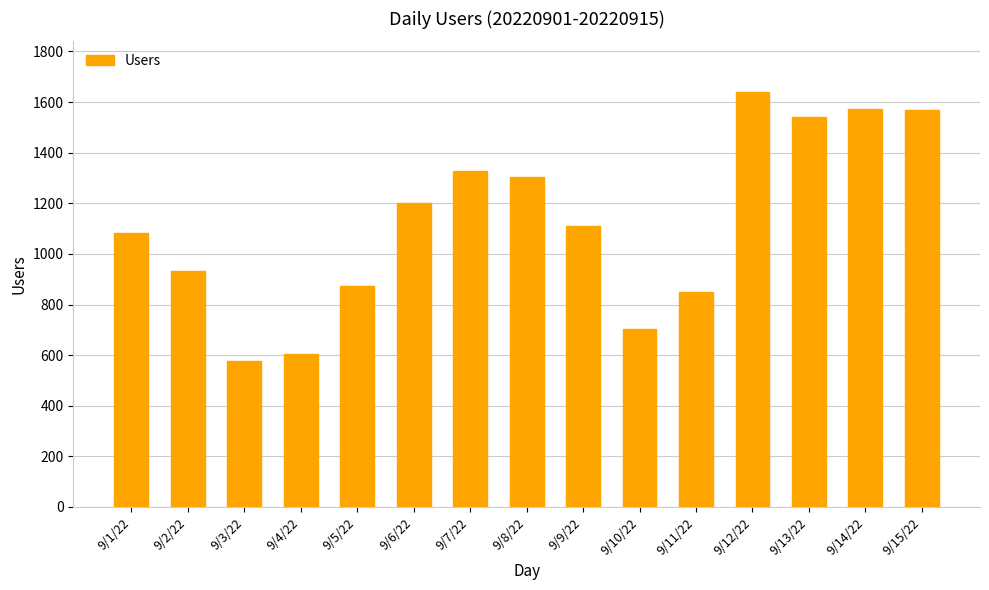

Which label corresponds to the largest value in the chart?

9/12/22